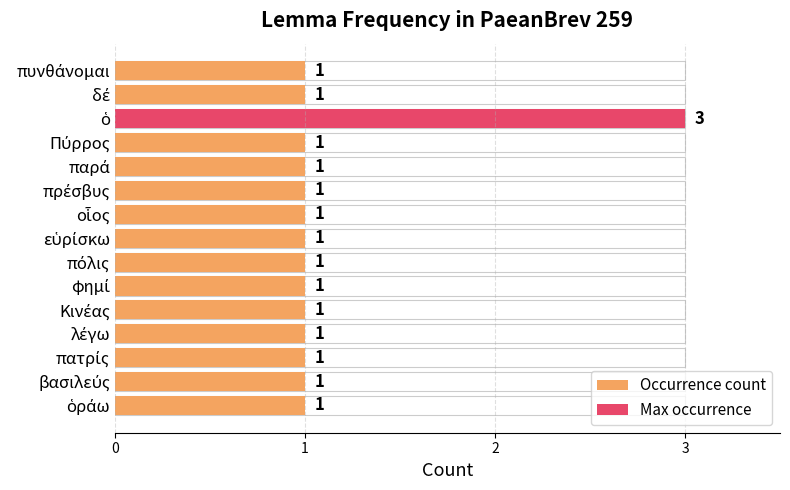

What is the difference between the maximum and minimum values?

2